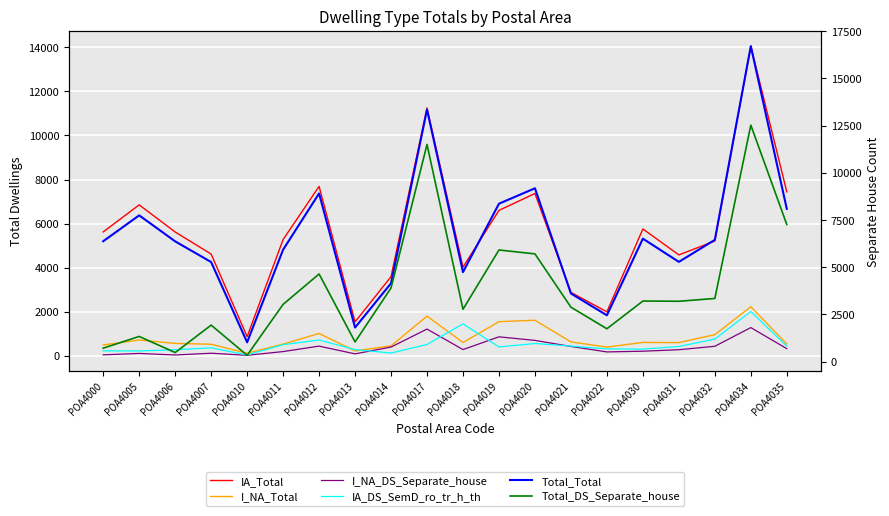

At which category is the sum across all series the highest?

POA4034